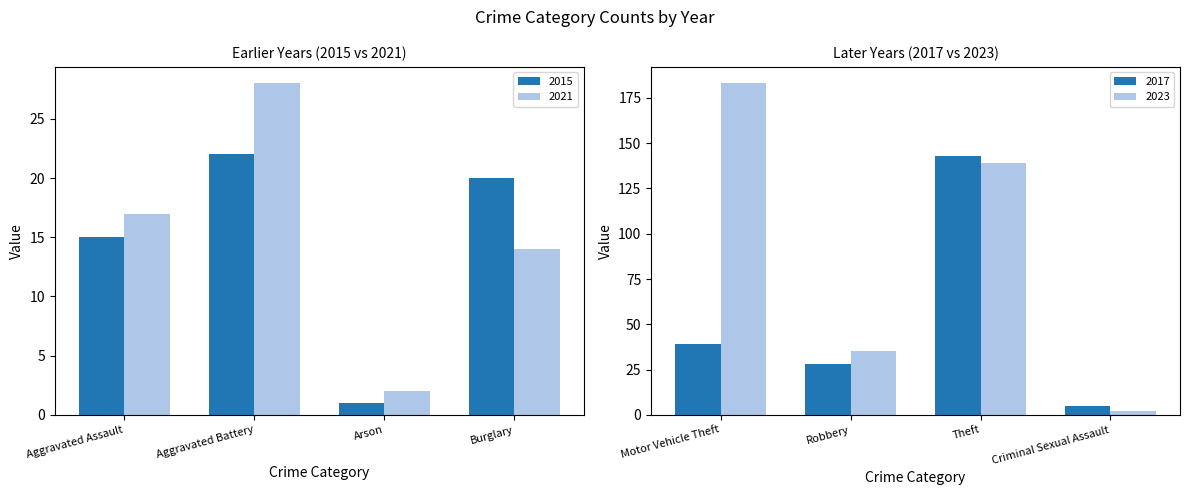

Where is 2023 nearest to the value 92?

Theft